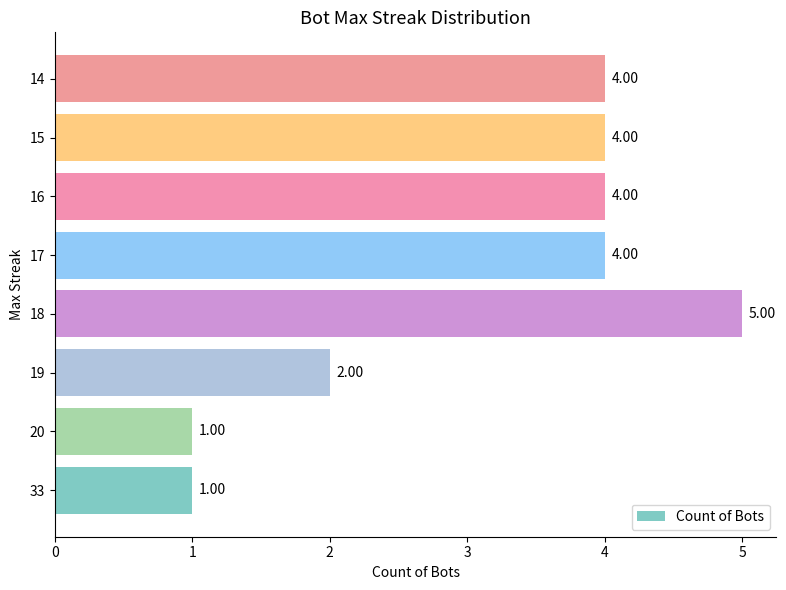

At which category does the chart reach its peak across all series?

18